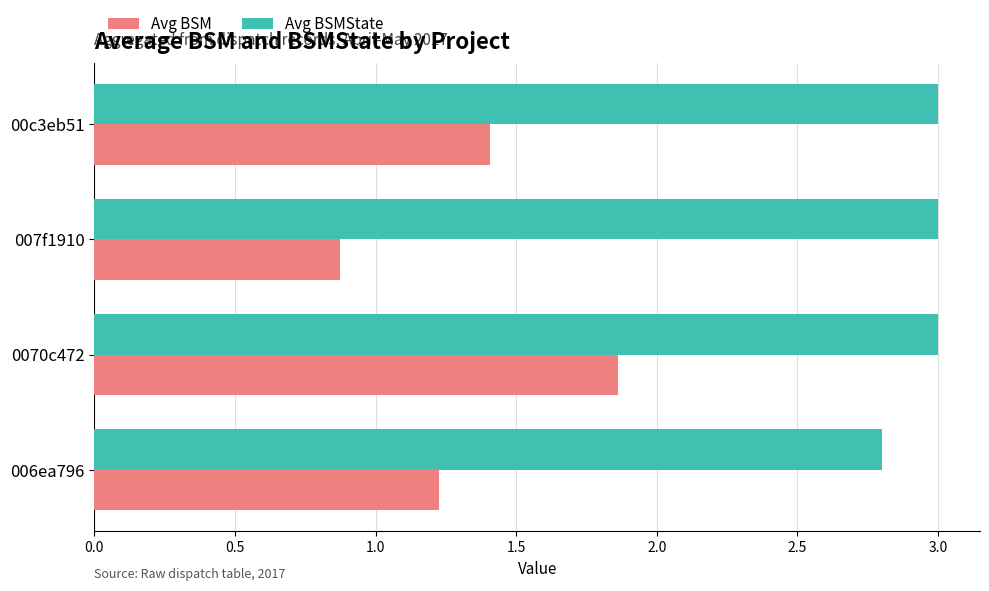

How many distinct data groups are displayed?

2